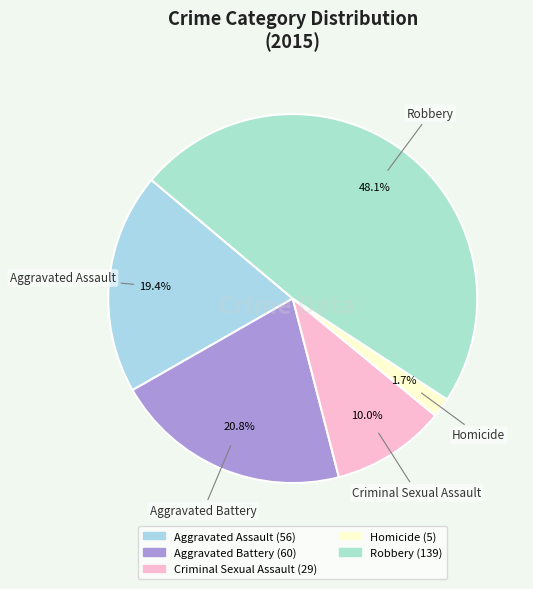

What is the smallest slice in the pie chart?

Homicide